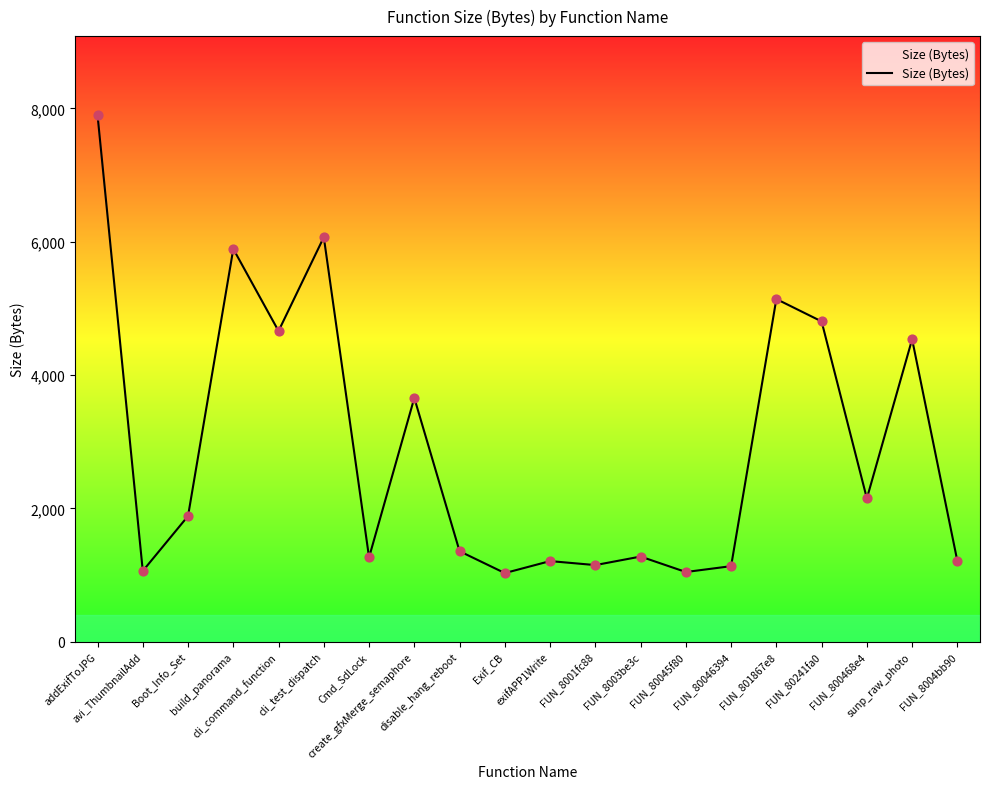

Which has a higher value, FUN_80046394 or FUN_801867e8?

FUN_801867e8